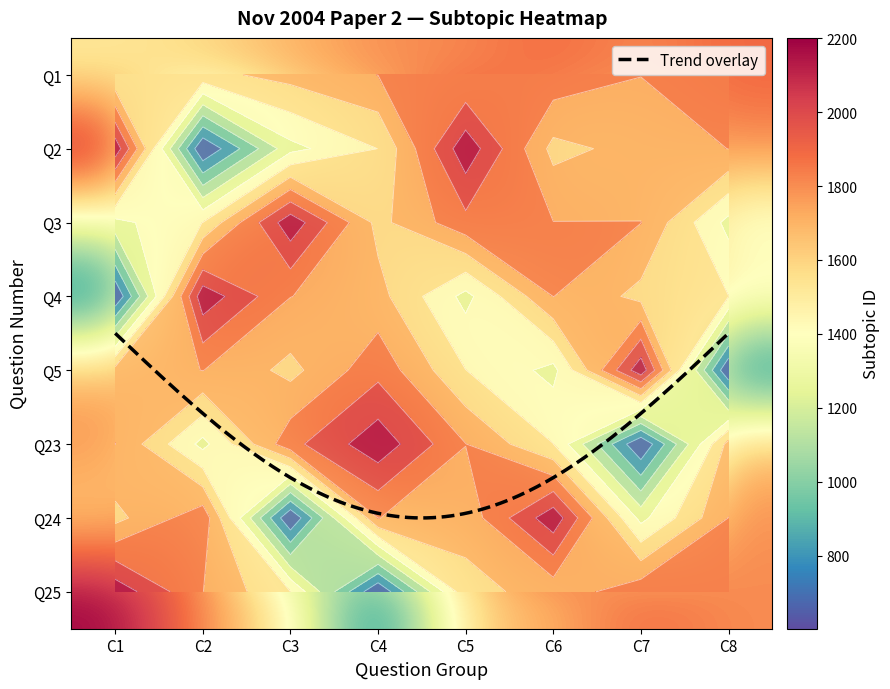

Is it true that 2 equals 530 at C1?

False